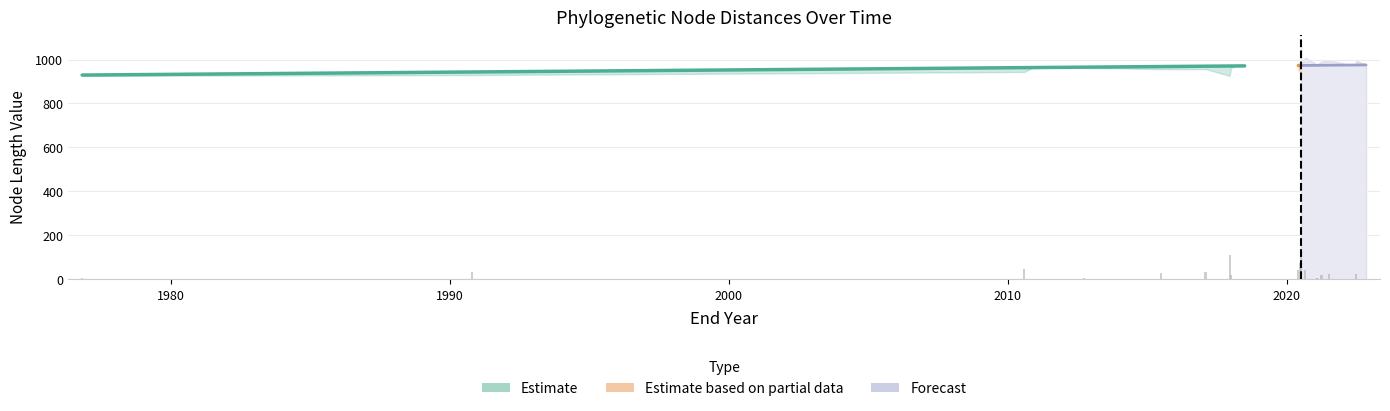

What is the difference between the highest and lowest values at 62?

963.1